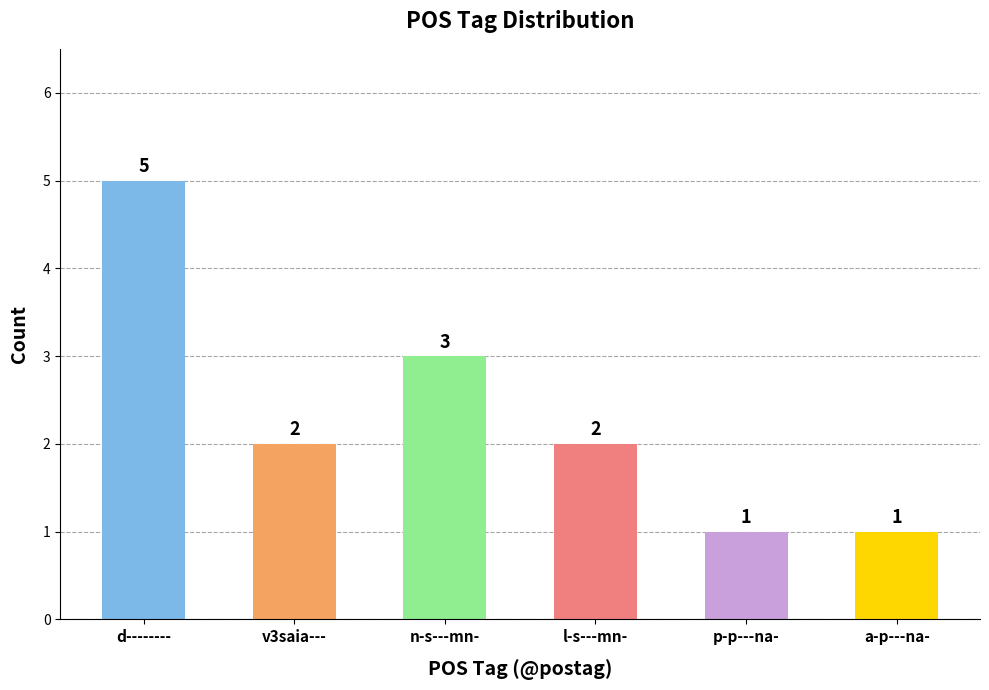

At which label is the value closest to 3?

n-s---mn-